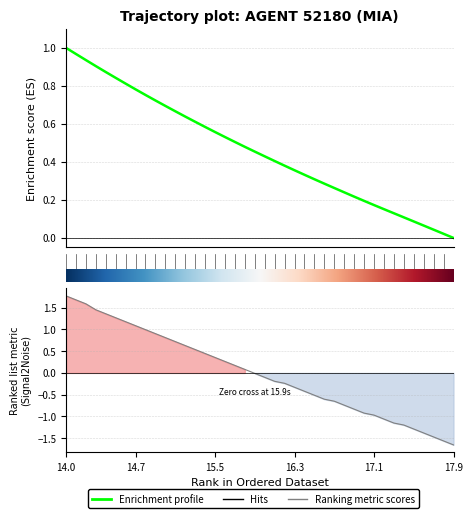

The value of Ranking metric scores at 8 is 1.0. True or false?

True